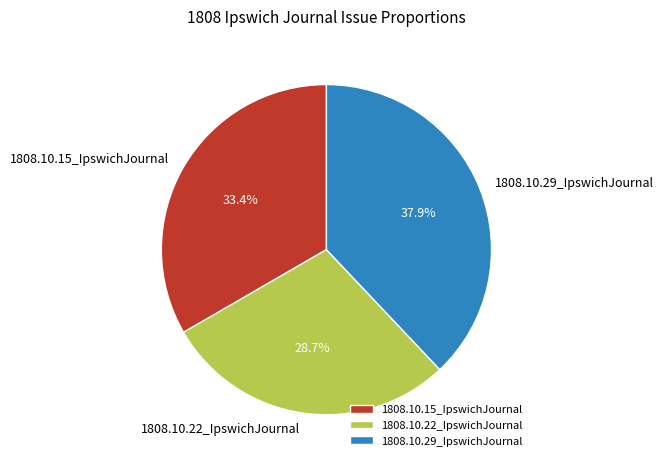

Is it true that 1808.10.29_IpswichJournal is 38% of the pie?

True